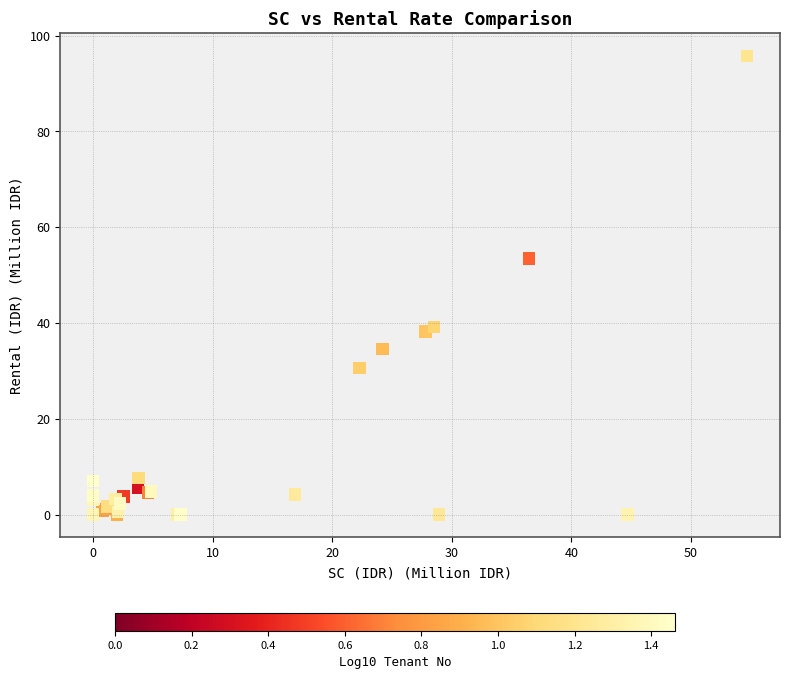

What Y value in the scatter plot is closest to 47?

53.5